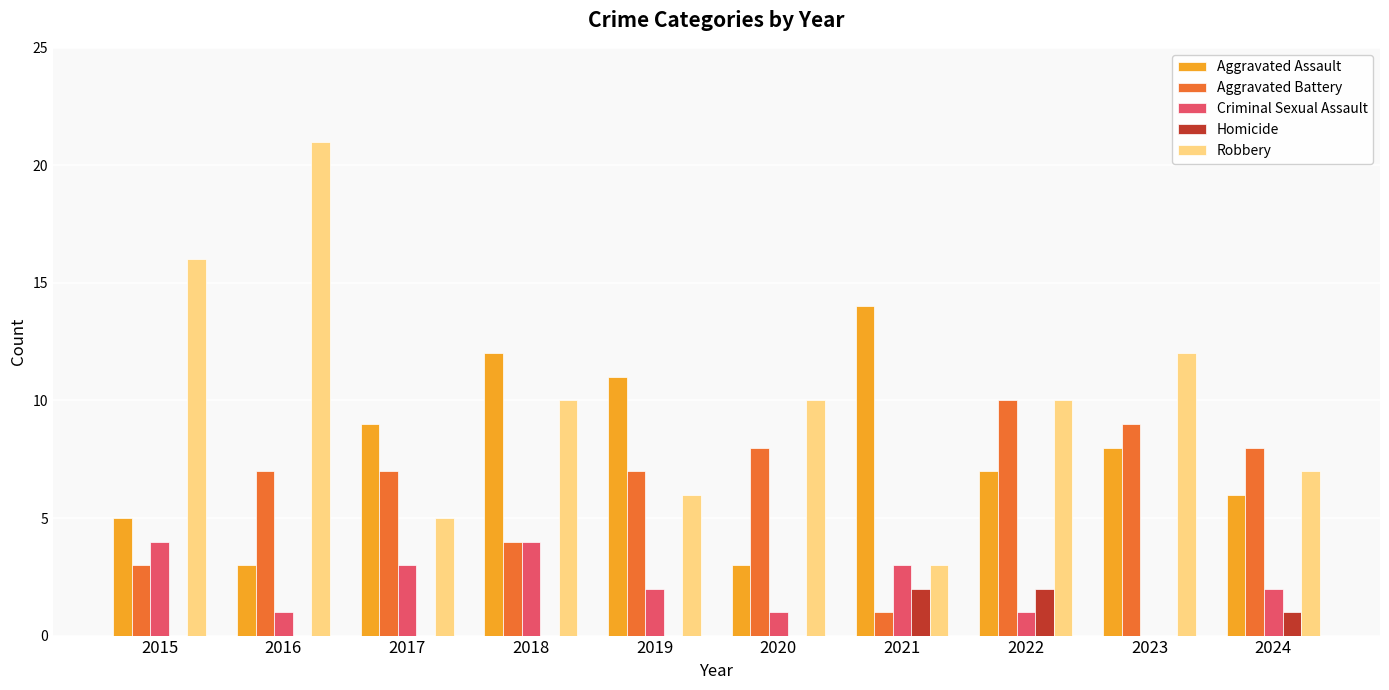

How many groups of bars are there?

10